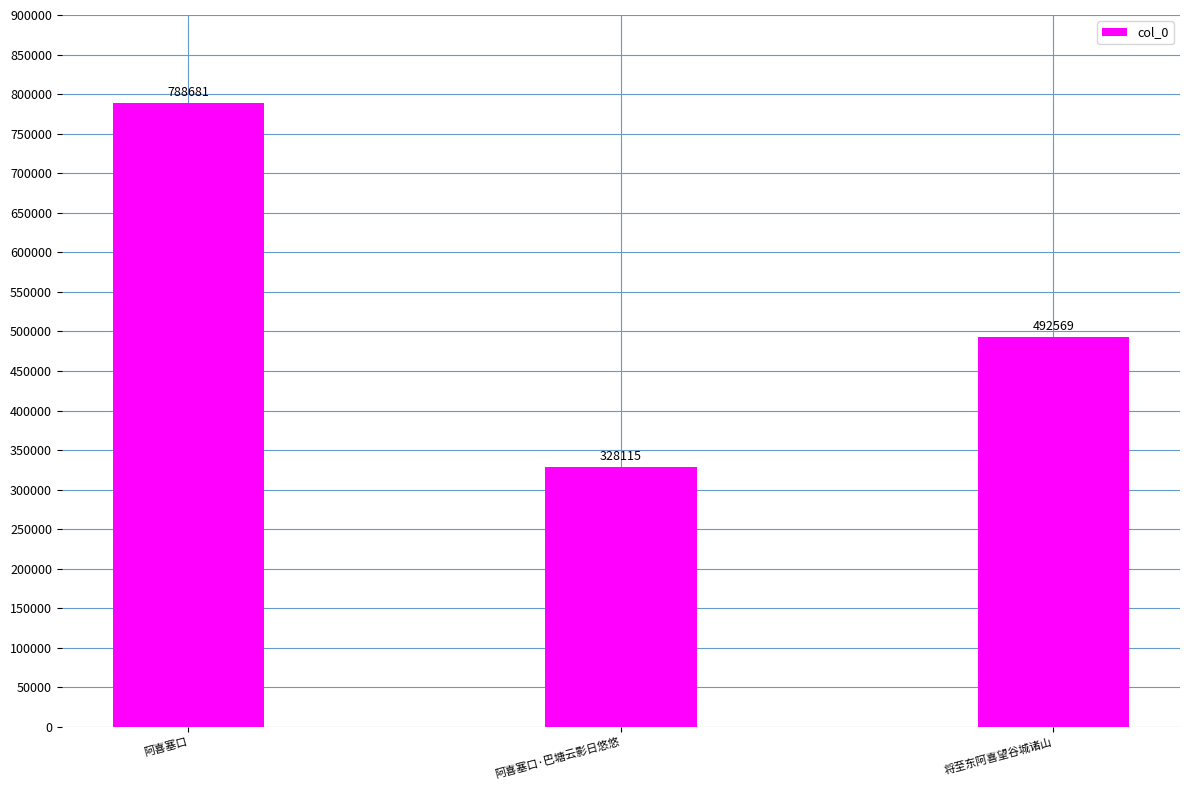

Is it true that the value at 阿喜塞口 is 1253133?

False